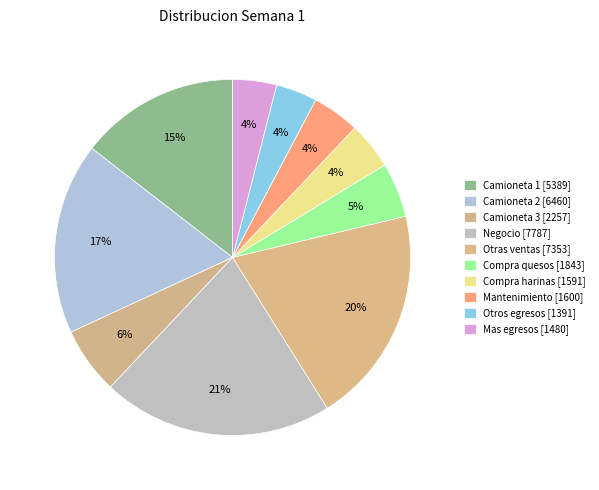

How many segments does this pie chart have?

10